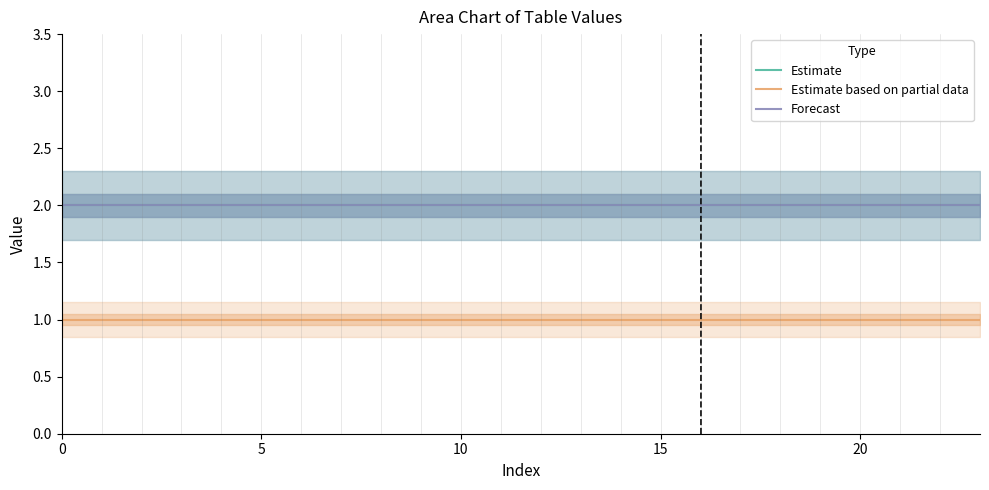

At 21, list the series in order from smallest to largest.

Estimate based on partial data, Estimate, Forecast